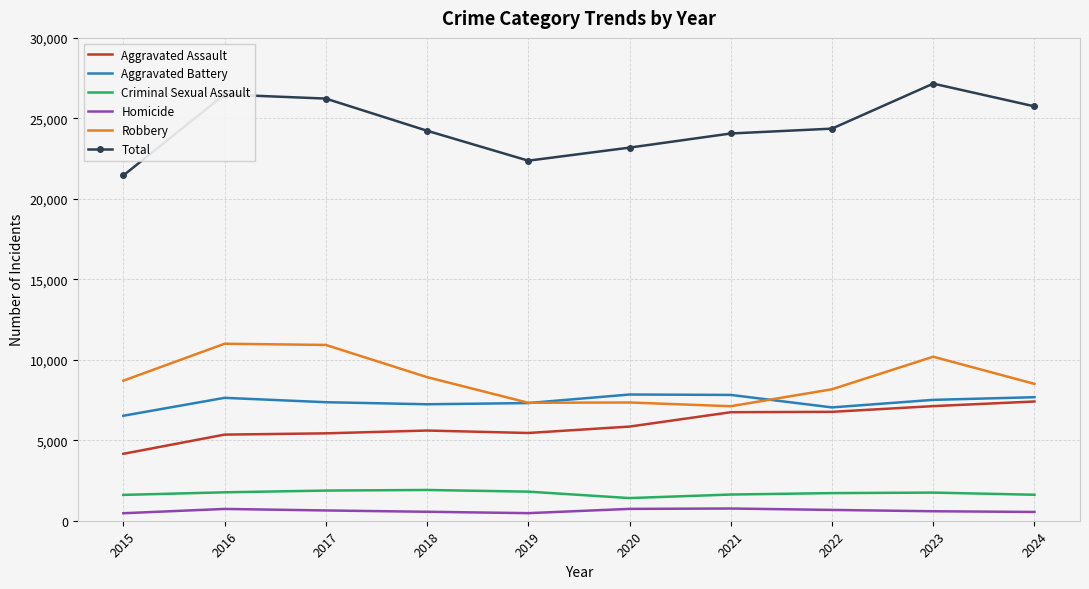

True or false: Criminal Sexual Assault and Robbery cross at least once.

False